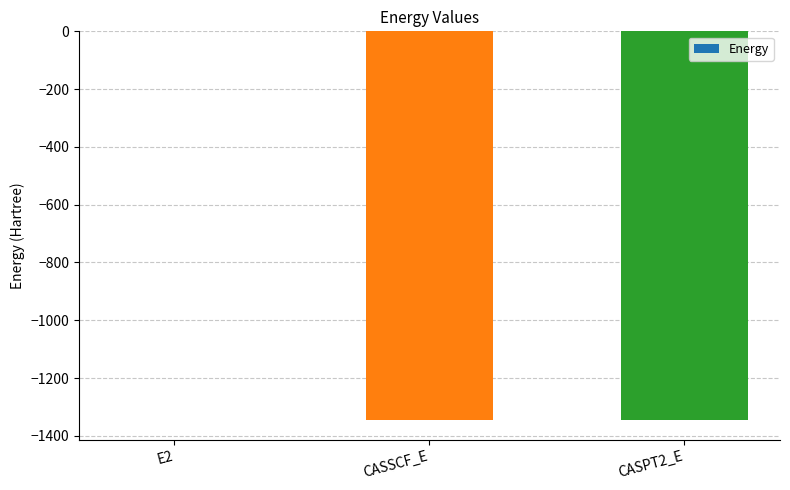

What is the difference between the values at CASSCF_E and CASPT2_E?

0.4